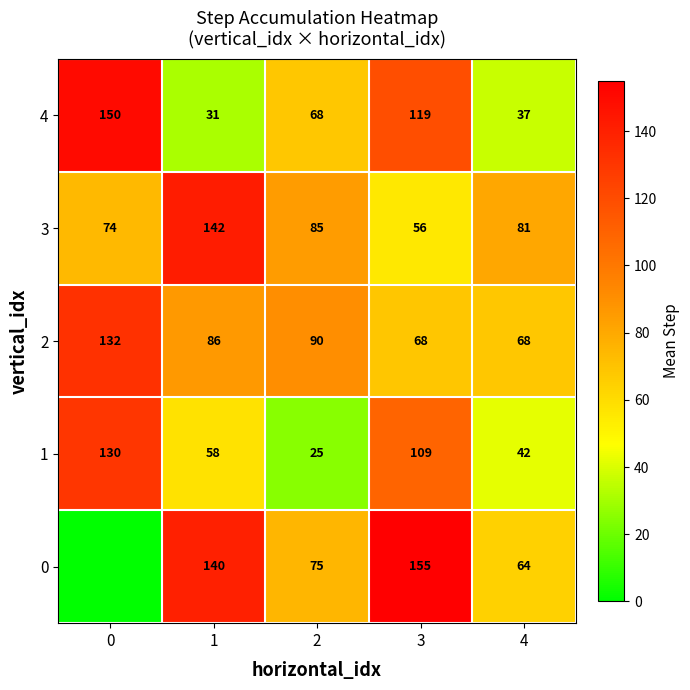

What is the total value across all series at 1?

457